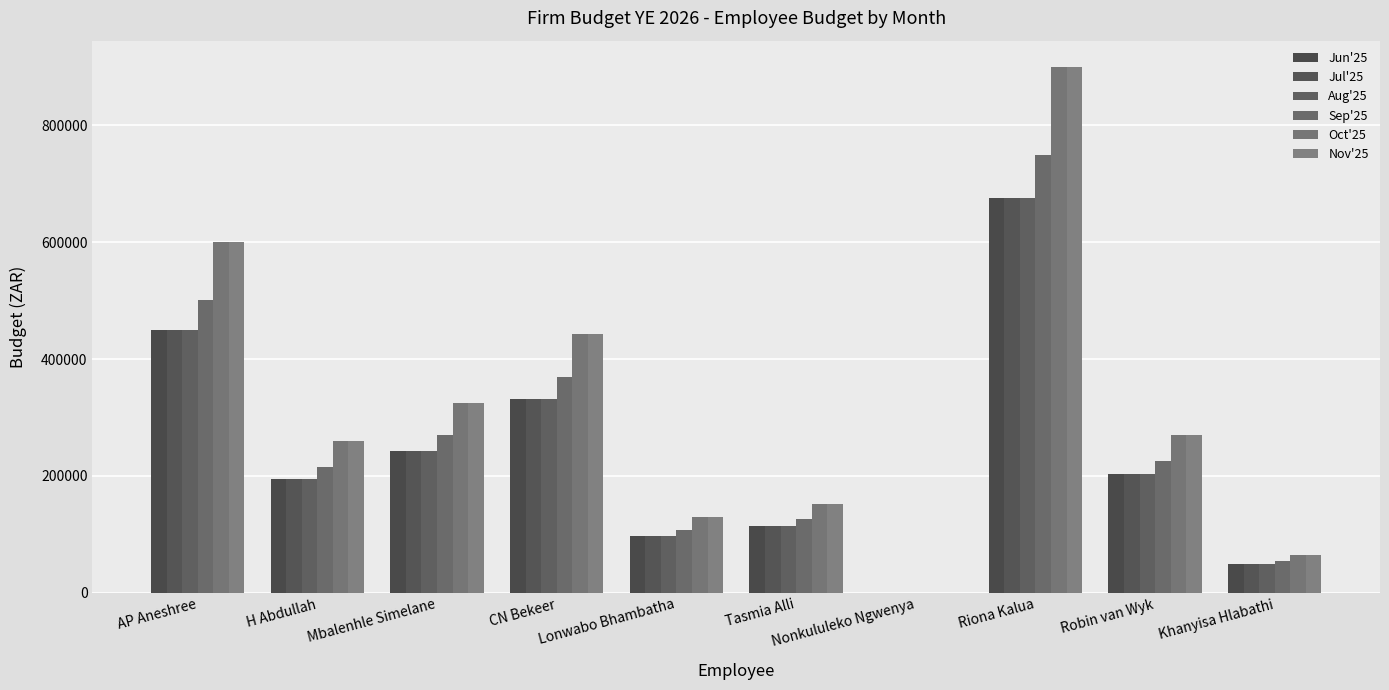

Which series has the largest total across all categories?

Oct'25